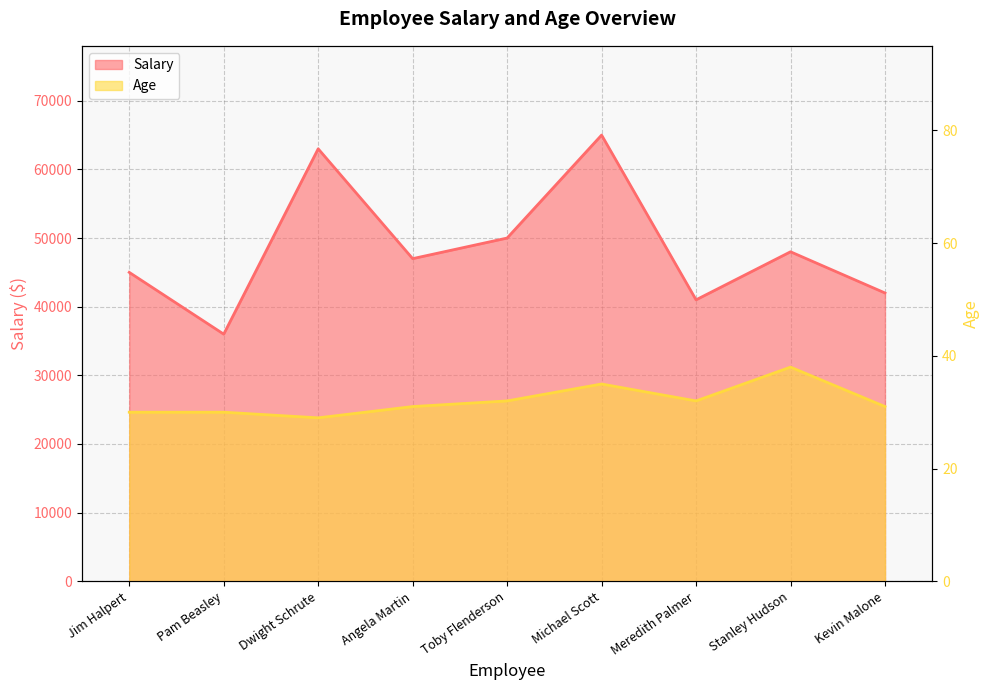

How many interior local peaks does the Age series have?

2